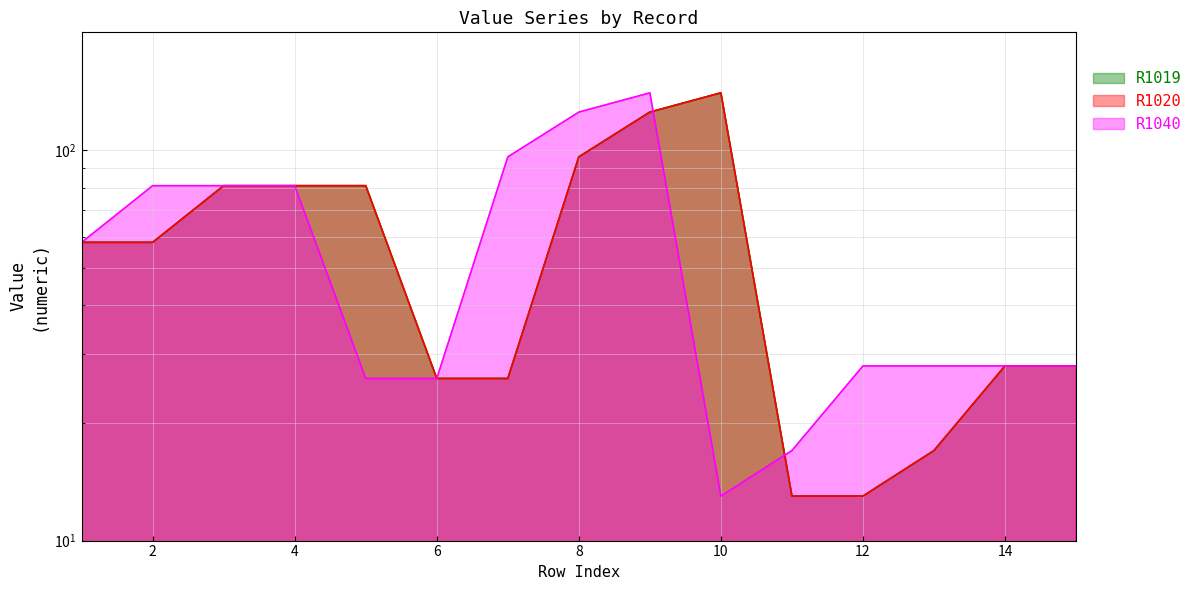

Is the value of R1040 at 15 greater than the value of R1019 at 12?

Yes